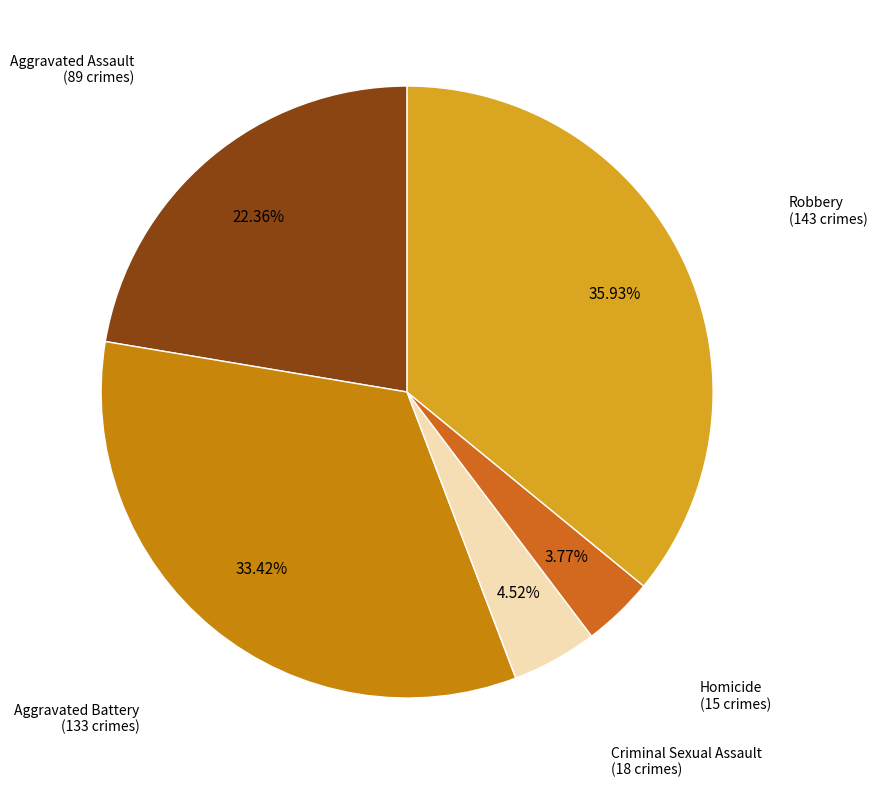

What percentage is the Robbery slice, to the nearest percent?

36%